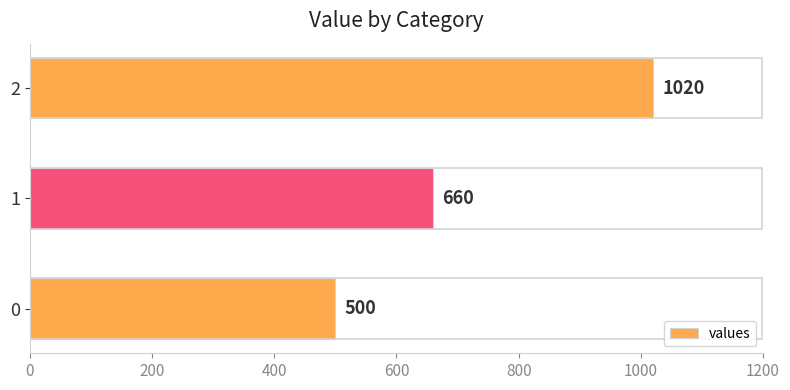

Is it true that the value at 0 is 500?

True